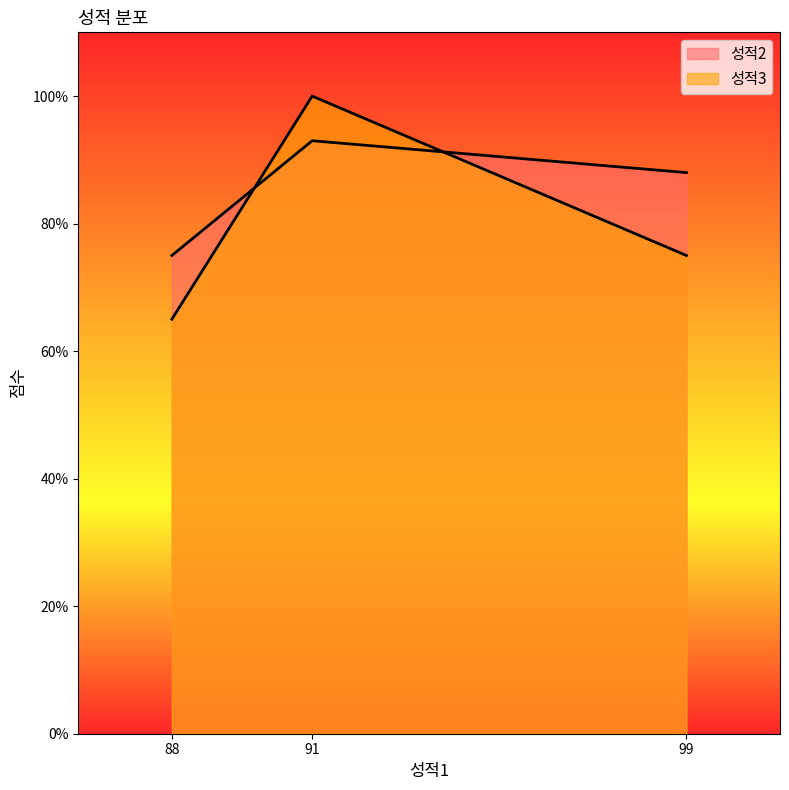

How many values in the 성적3 series are below 75?

1